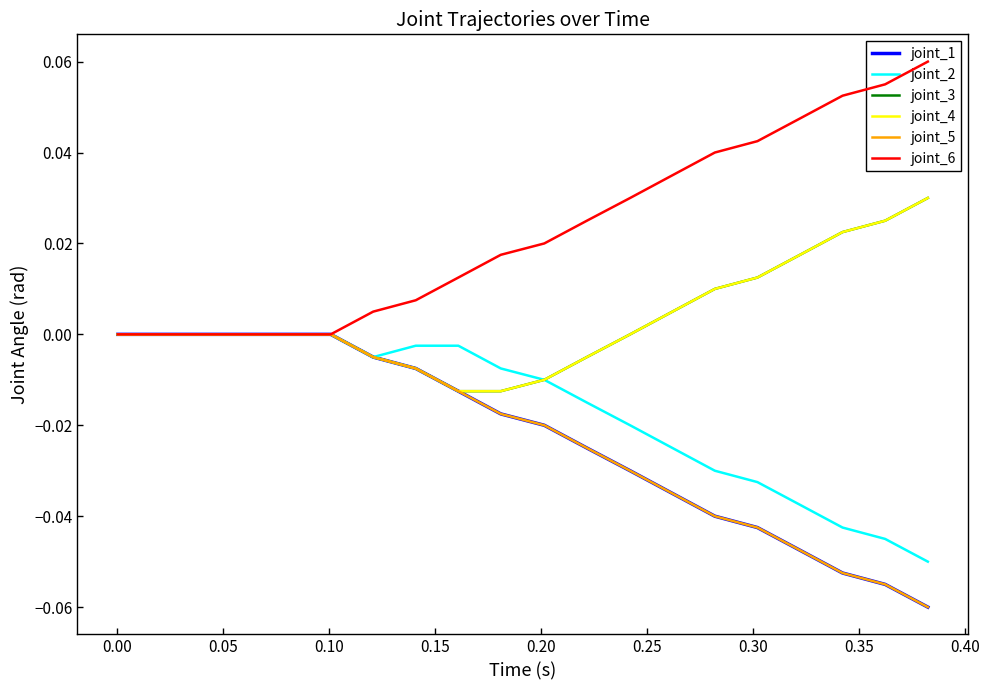

How many intersections are there between joint_2 and joint_1?

1